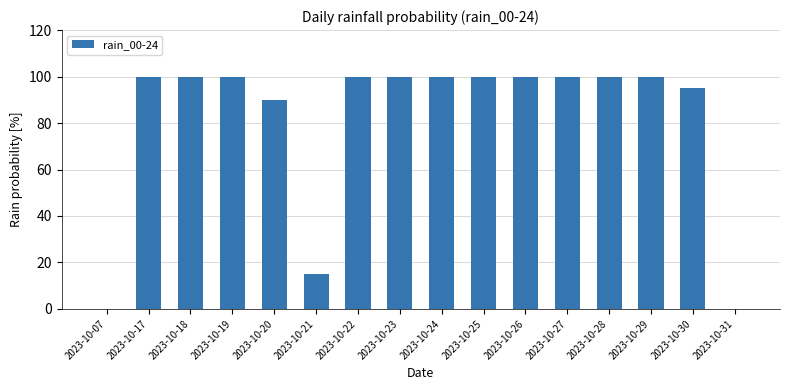

What is the greatest value displayed?

100